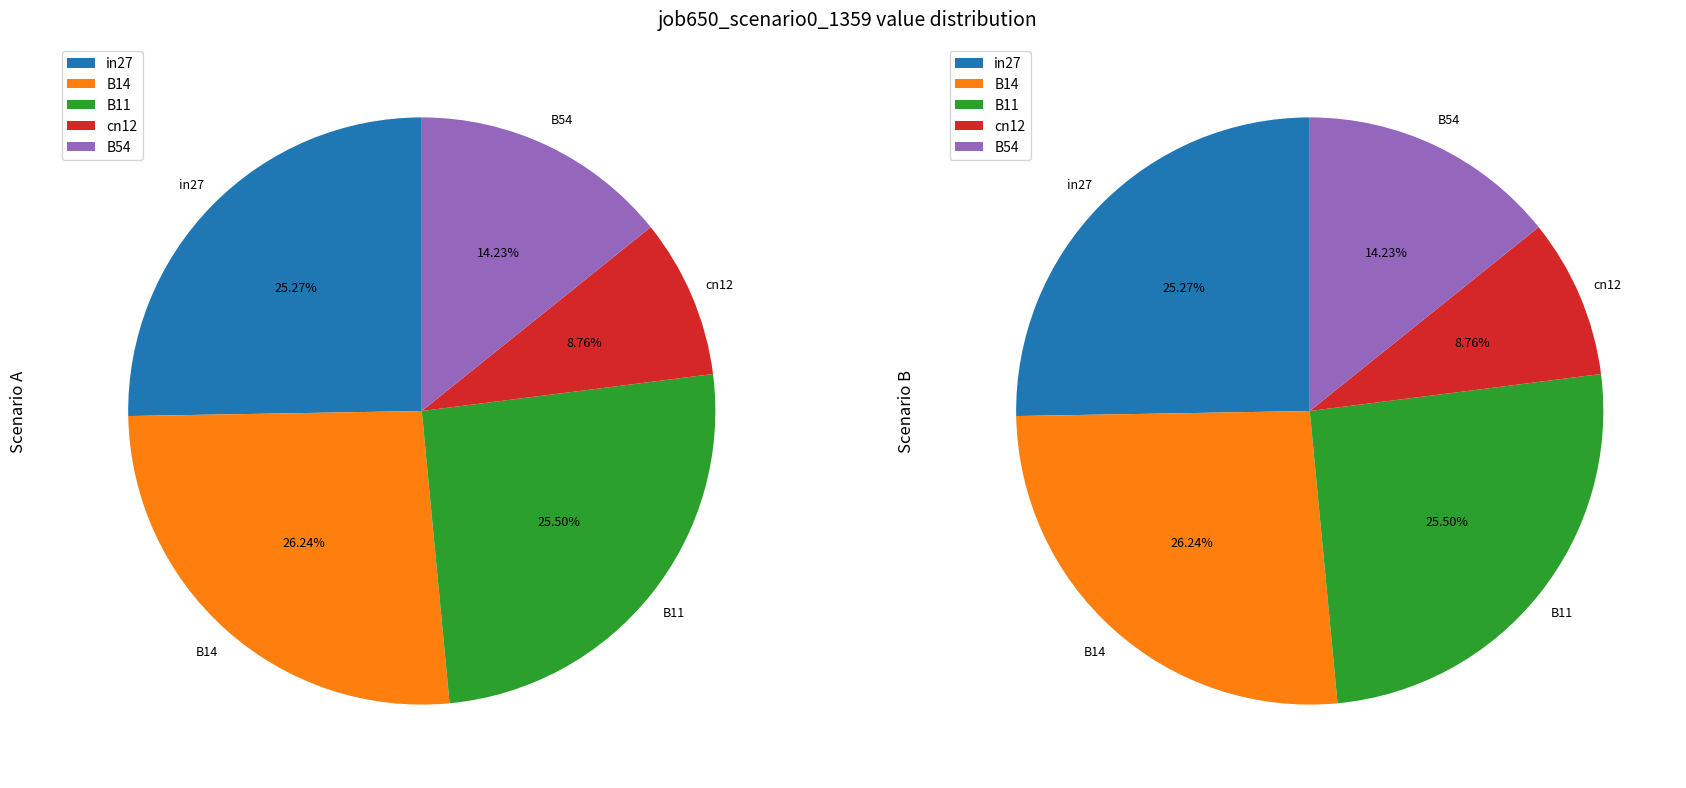

To the nearest percent, what is the combined percentage of cn12 and in27?

34%